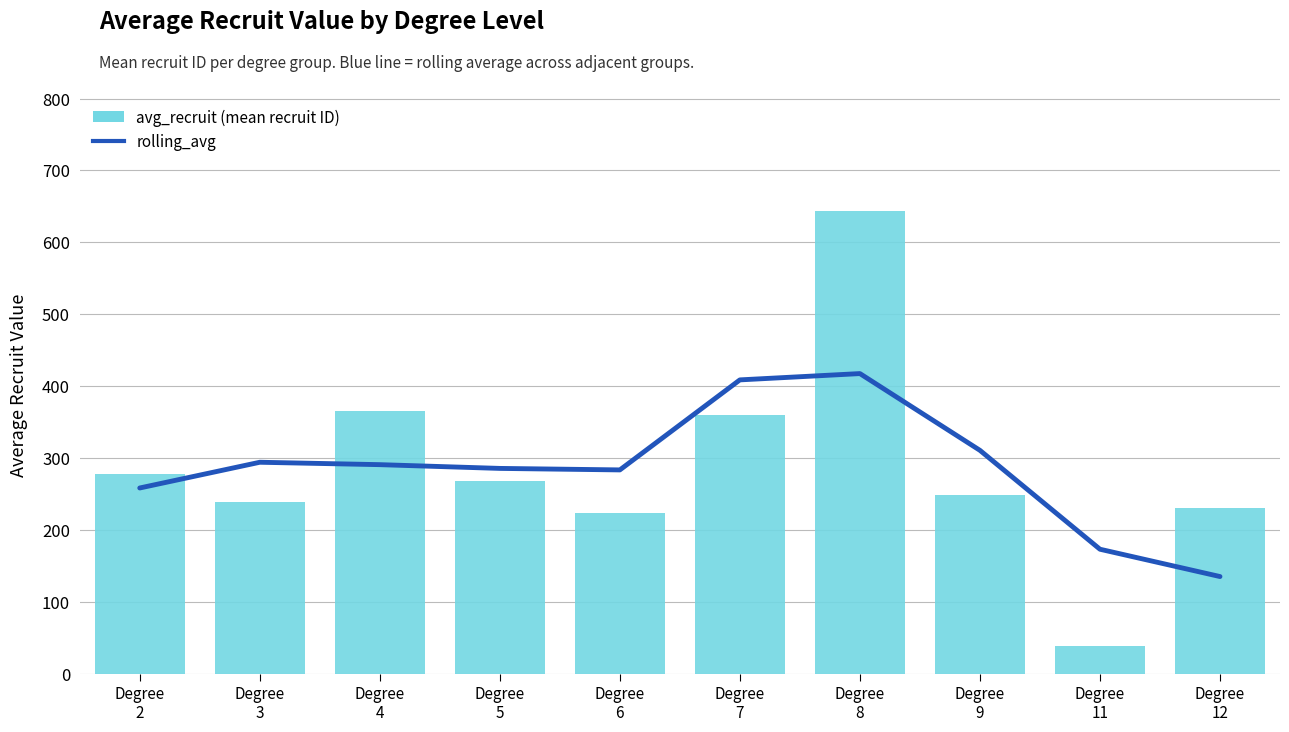

How many data points in avg_recruit are above 268?

4